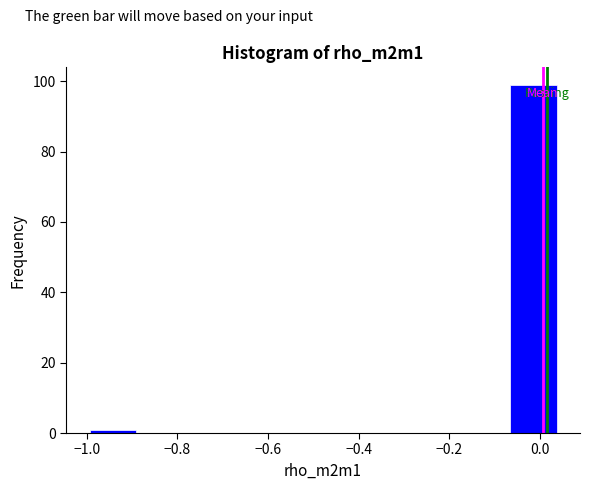

Reading left to right, transcribe this chart: for each bar, give the range it covers on the x-axis and its height. Neither the bar edges nor the heights are printed on the chart, so give them approximately, as read against the axes.

-1.00 to -0.90: under 2
-0.90 to -0.78: 0
-0.78 to -0.68: 0
-0.68 to -0.58: 0
-0.58 to -0.48: 0
-0.48 to -0.38: 0
-0.38 to -0.28: 0
-0.28 to -0.16: 0
-0.16 to -0.06: 0
-0.06 to 0.04: 100